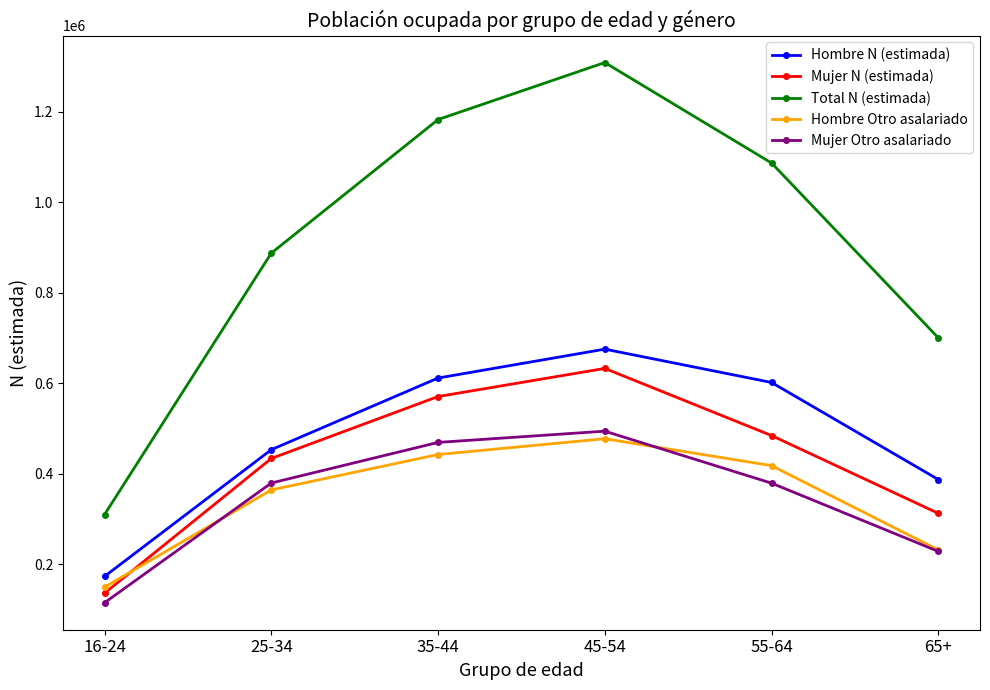

What is the difference between the maximum and minimum values in the Mujer N (estimada) series?

496287